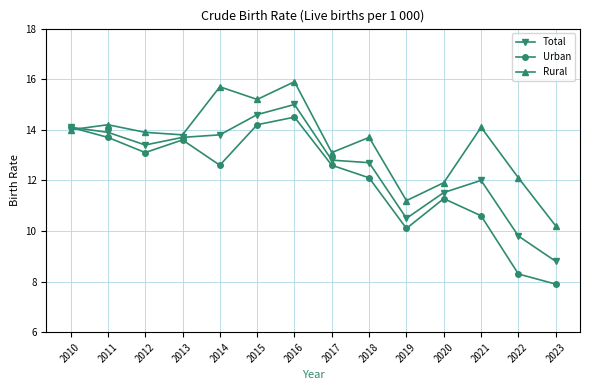

What is the difference between the Urban values at 2013 and 2011?

0.1